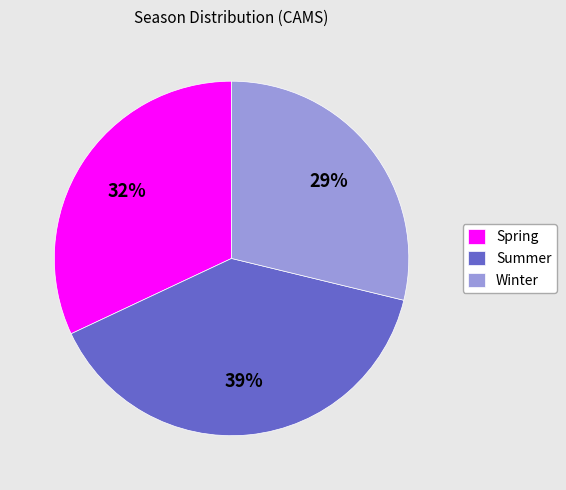

How many segments does this pie chart have?

3